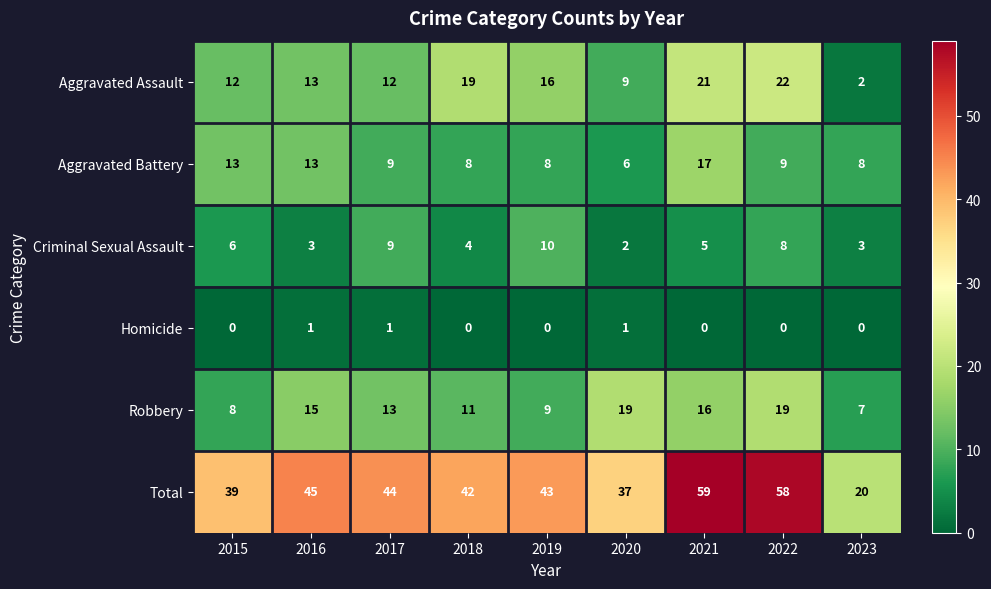

What is the difference between the Aggravated Battery values at 2016 and 2021?

4